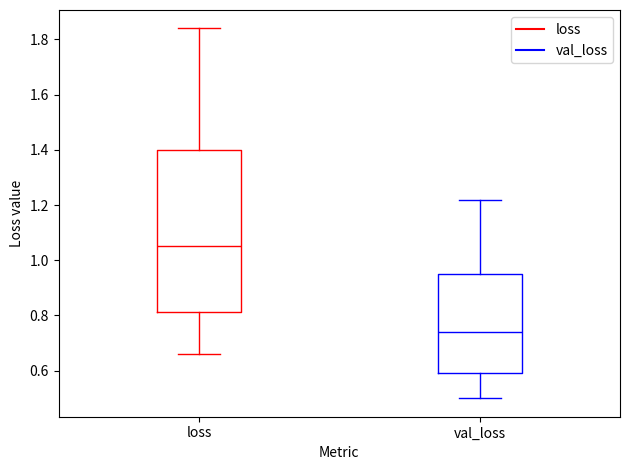

Comparing the boxes themselves (not the whiskers), which one is the tallest?

loss